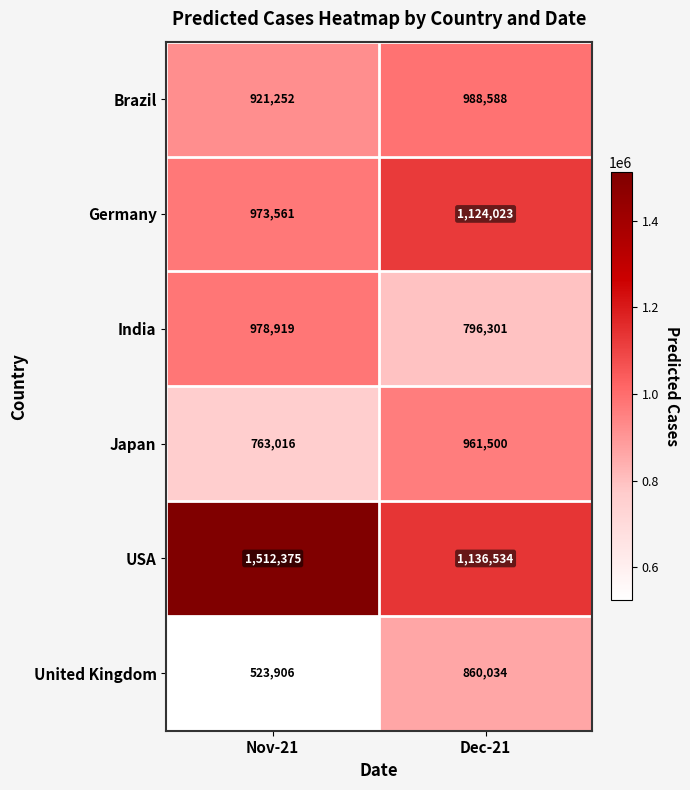

The value of India at Dec-21 is 1070904. True or false?

False